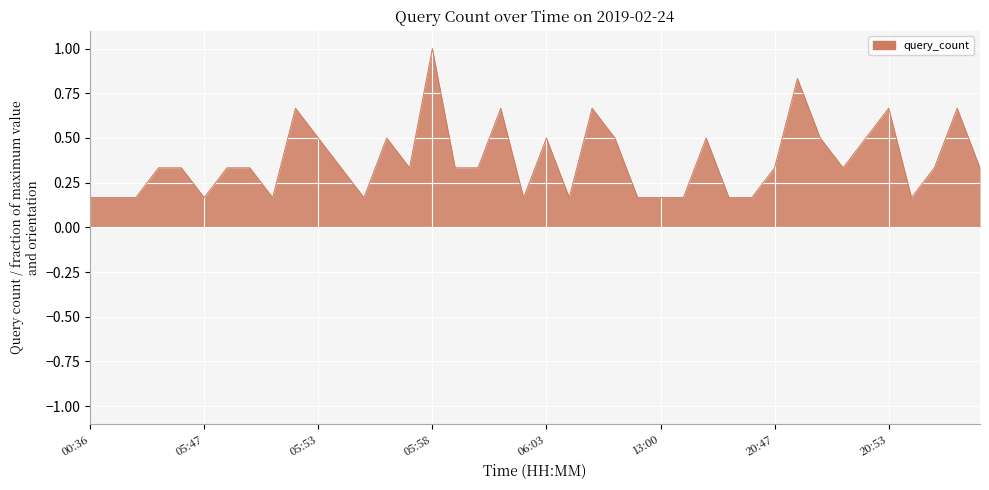

What is the maximum value shown in the chart?

1.0